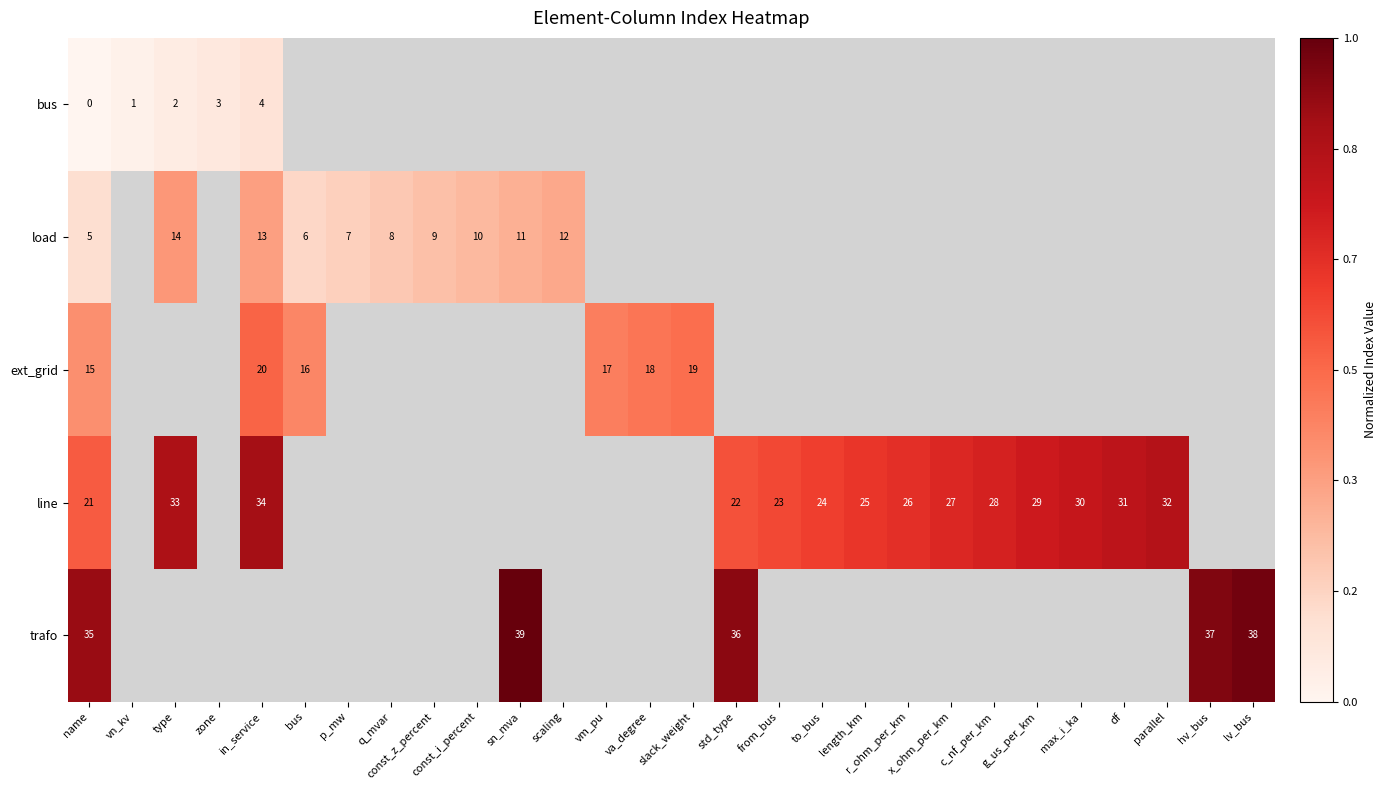

Which series changed the most between name and g_us_per_km?

row_3